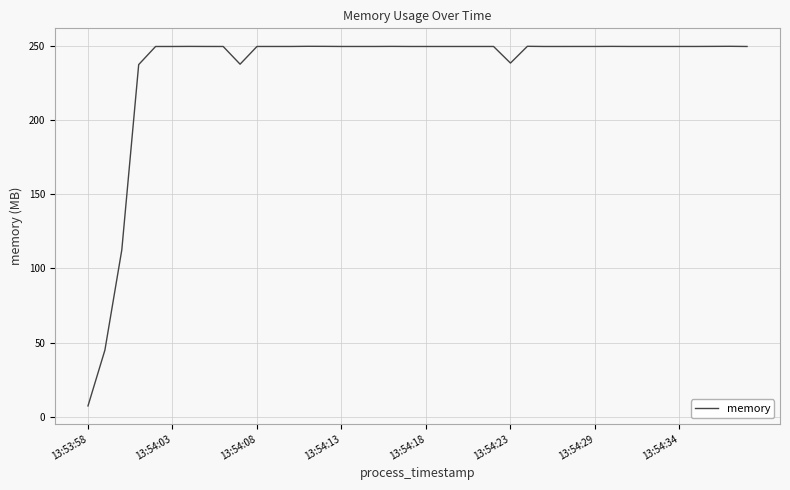

What is the difference between the maximum and minimum values?

242.7